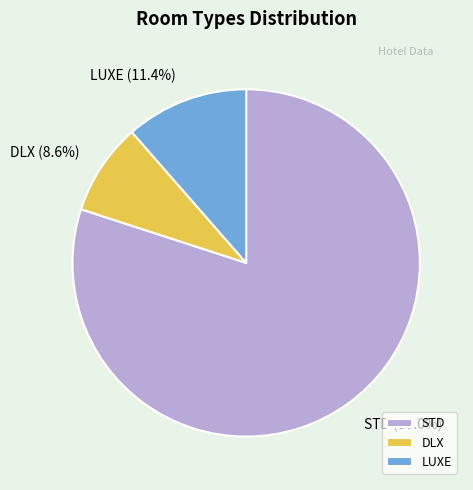

Is LUXE the majority of the pie?

No